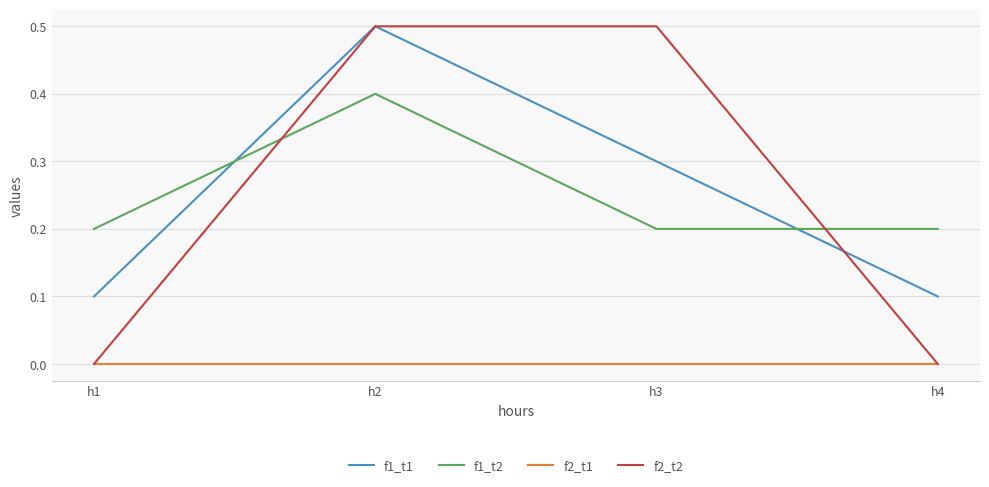

True or false: f2_t1 and f1_t2 cross at least once.

False